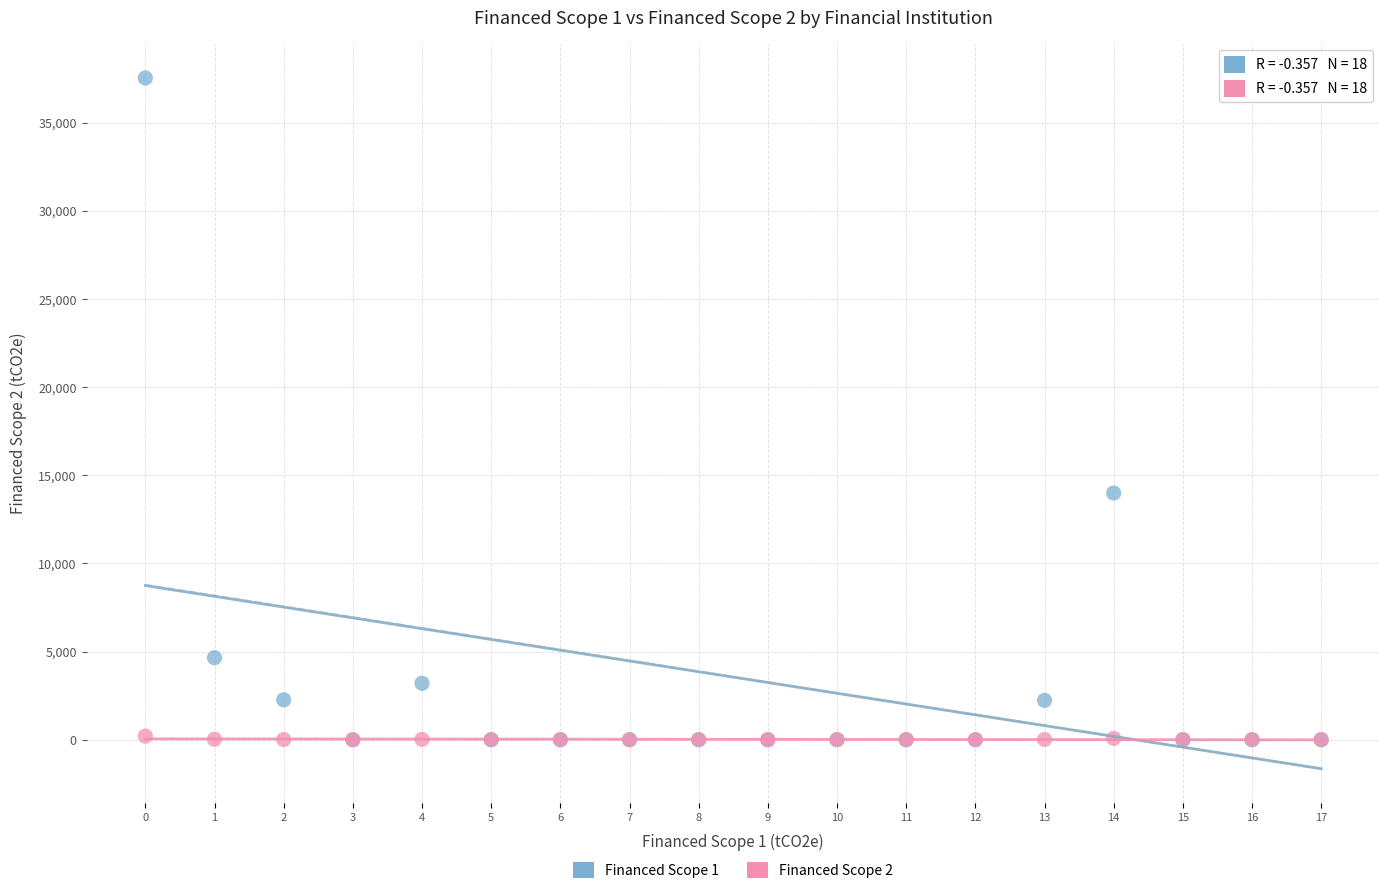

Across all series, what Y value is closest to 18777?

13998.8